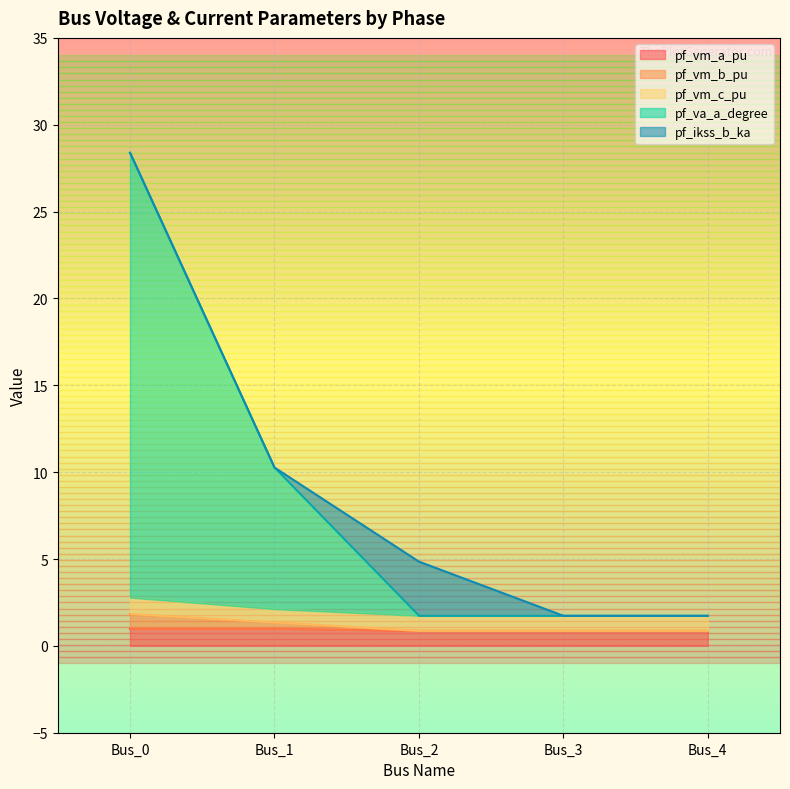

What is the maximum value for pf_vm_a_pu?

1.0